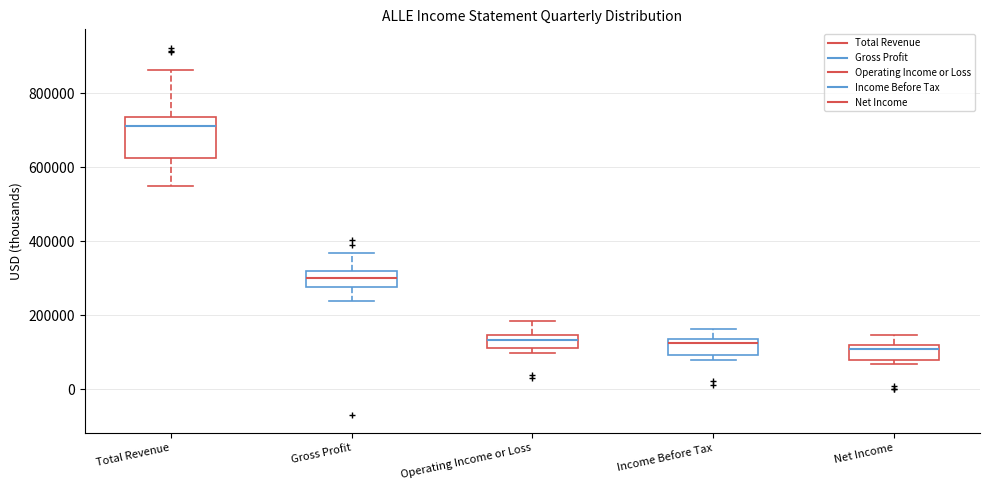

Where does the median line of the box for Gross Profit sit on the y-axis? The values are not printed on the chart, so give them approximately, as read against the axis.

300000